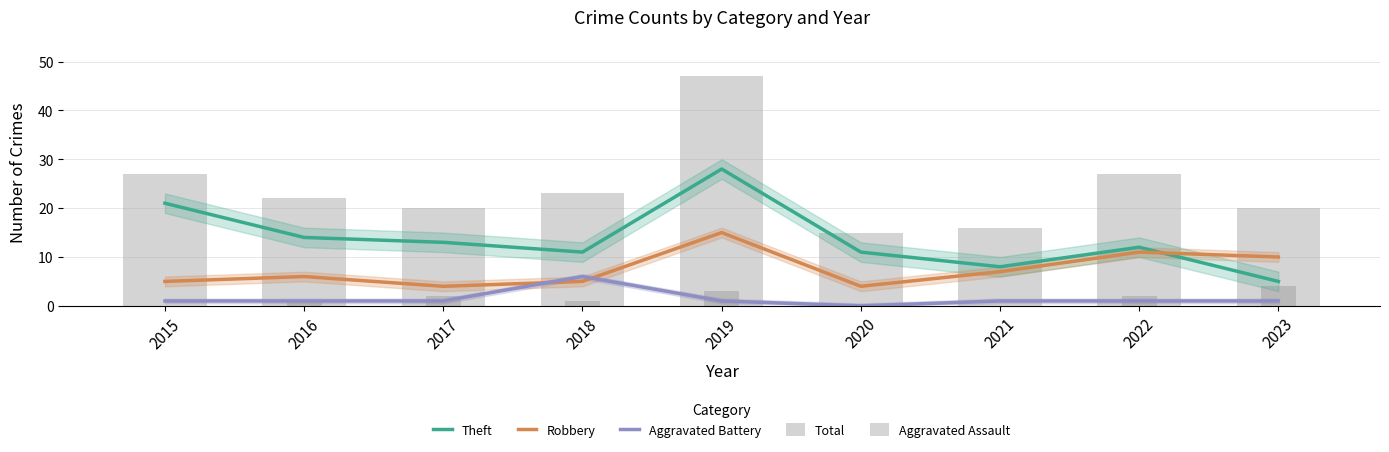

Which series has the largest range (max minus min)?

Total